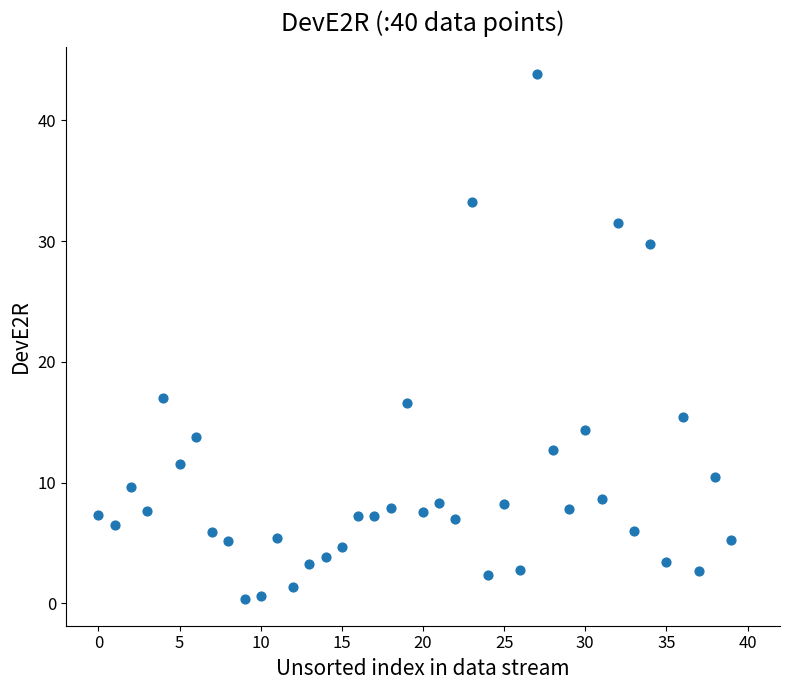

What is the range of Y values (max minus min)?

43.6